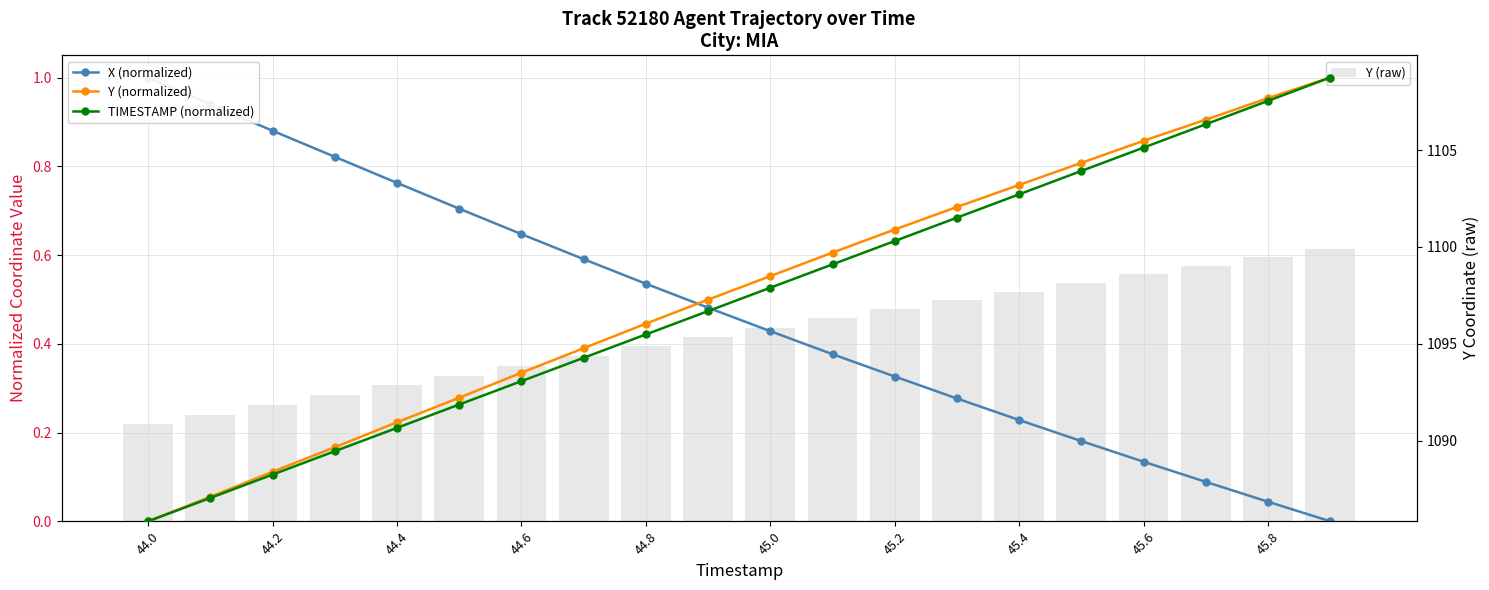

Where is TIMESTAMP (normalized) nearest to the value 0?

44.0